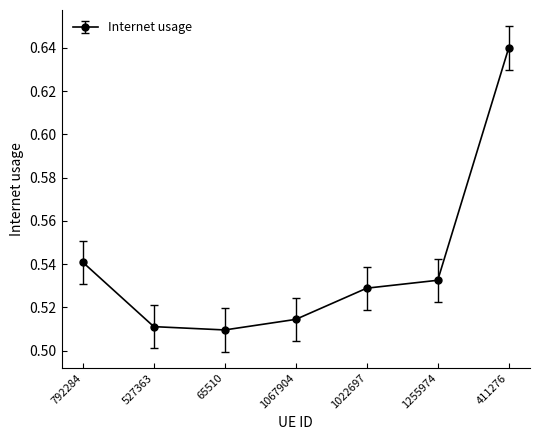

True or false: the data has more than 0 interior local peaks.

False